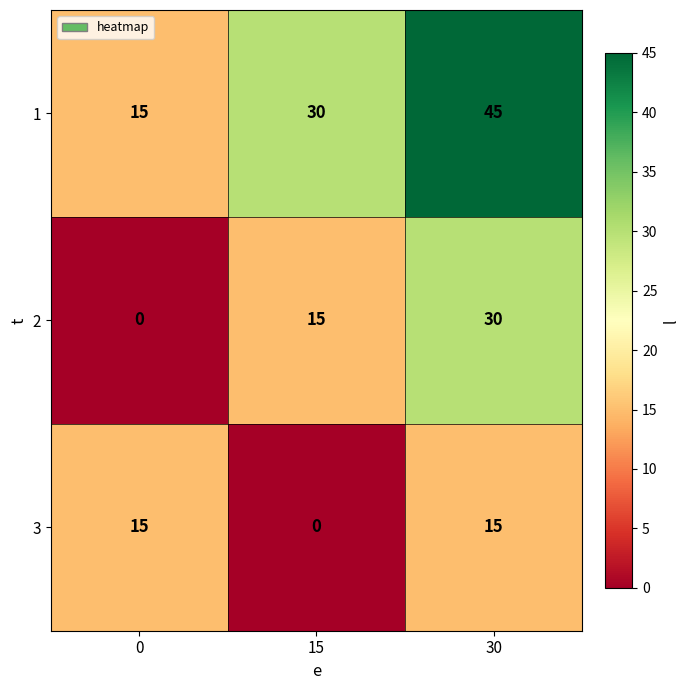

Reading right to left, list all the values displayed in this chart.

1: 30=45	15=30	0=15
2: 30=30	15=15	0=0
3: 30=15	15=0	0=15